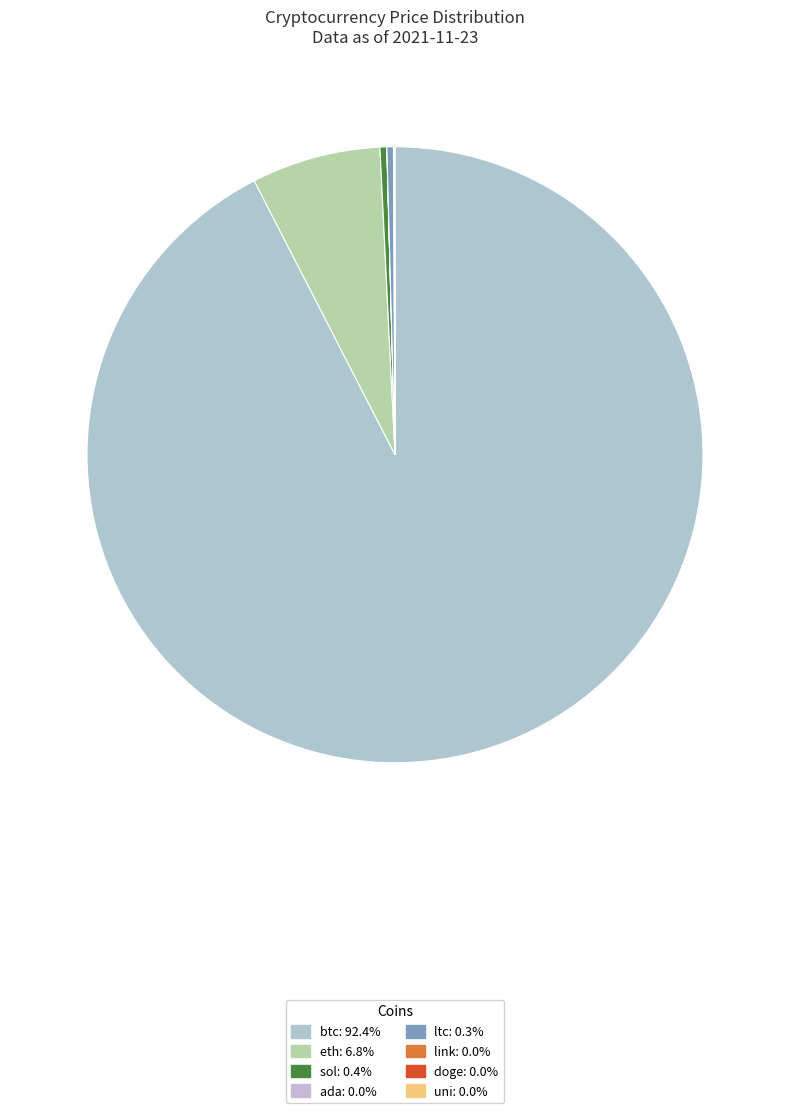

How many slices are in this pie chart?

8